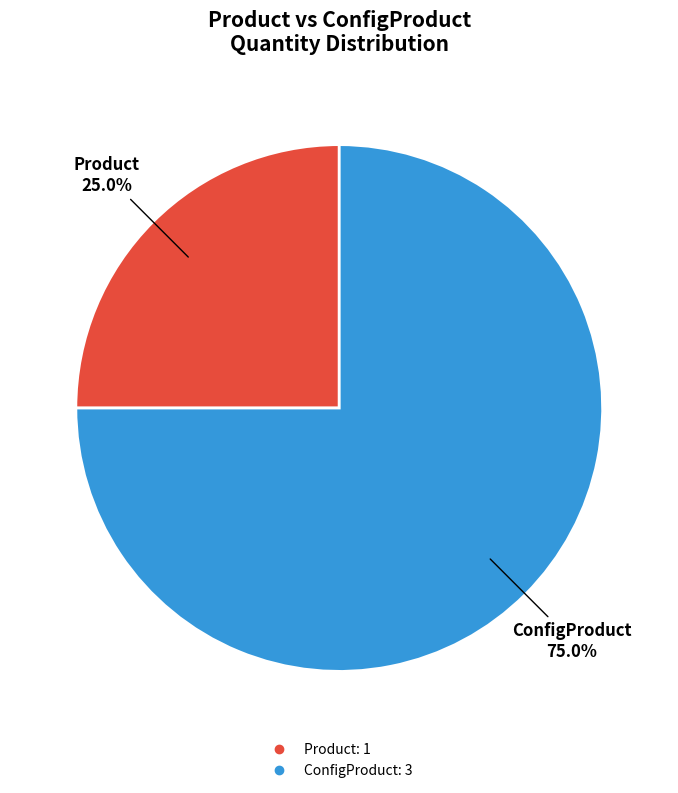

Is Product the majority of the pie?

No